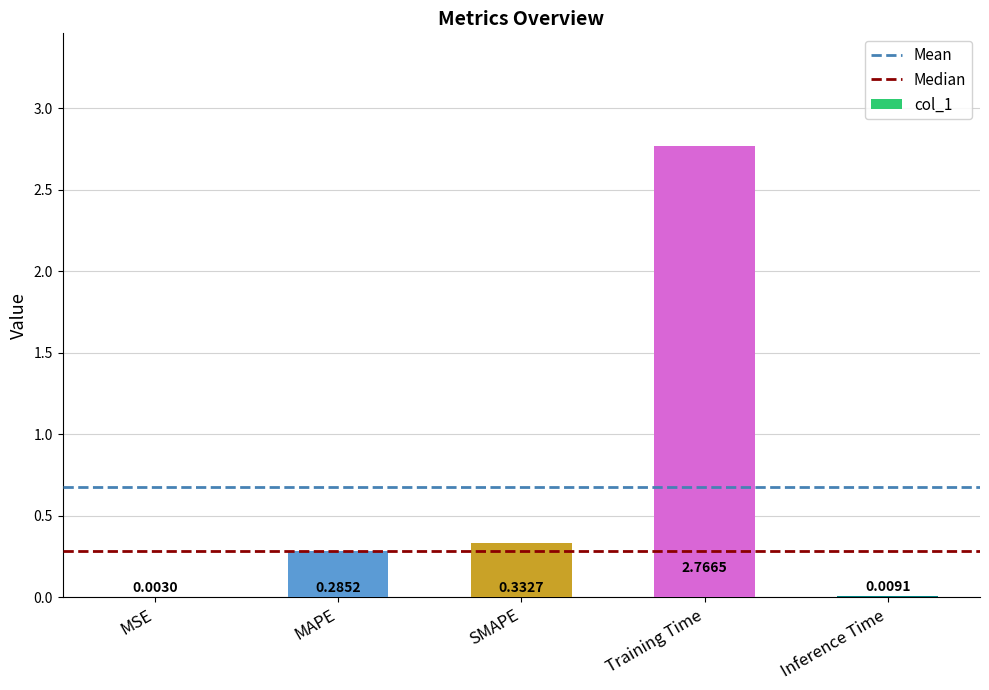

Which category has the highest value across all series?

Training Time